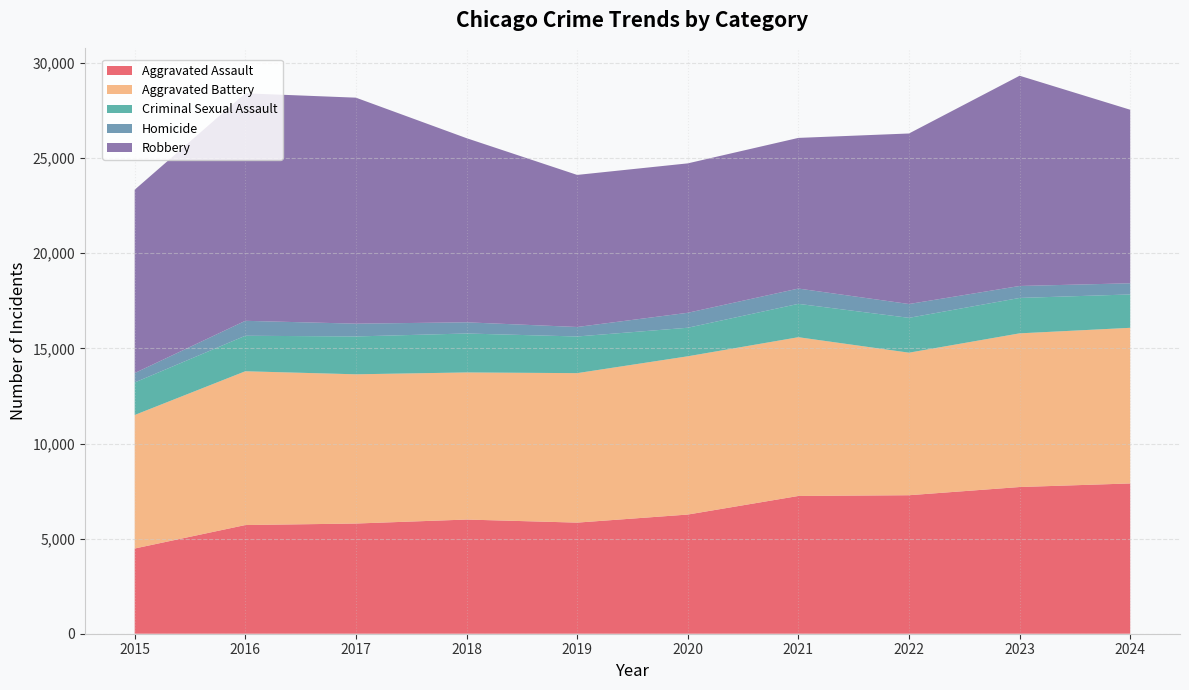

Reading right to left, extract all data points from this chart.

Aggravated Assault: 7900	7712	7281	7242	6265	5841	6002	5793	5713	4480
Aggravated Battery: 8182	8079	7494	8346	8320	7858	7734	7845	8085	7019
Criminal Sexual Assault: 1754	1861	1831	1753	1500	1927	2047	1990	1866	1708
Homicide: 587	629	727	805	787	499	588	672	786	496
Robbery: 9123	11053	8965	7920	7855	7995	9681	11881	11960	9638